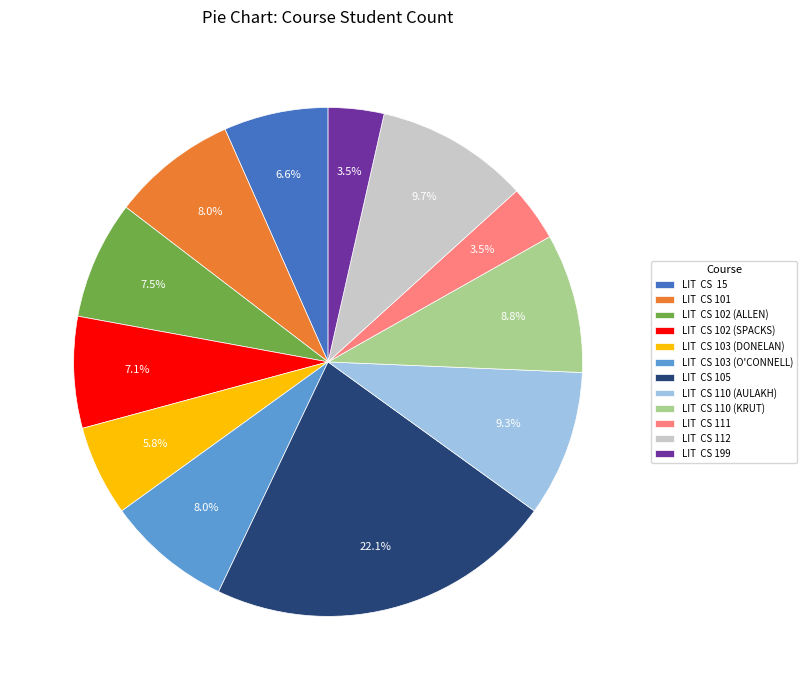

Which has a higher value, LIT CS 199 or LIT CS 110 (KRUT)?

LIT CS 110 (KRUT)